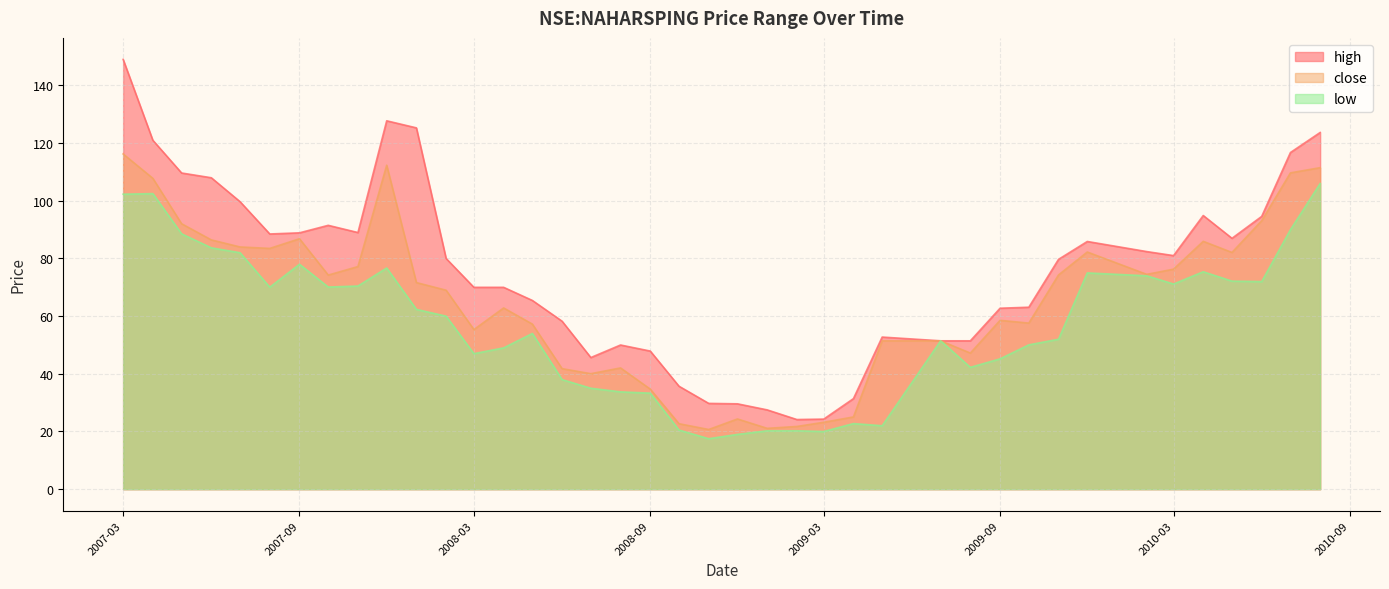

Which series has the largest total across all categories?

high